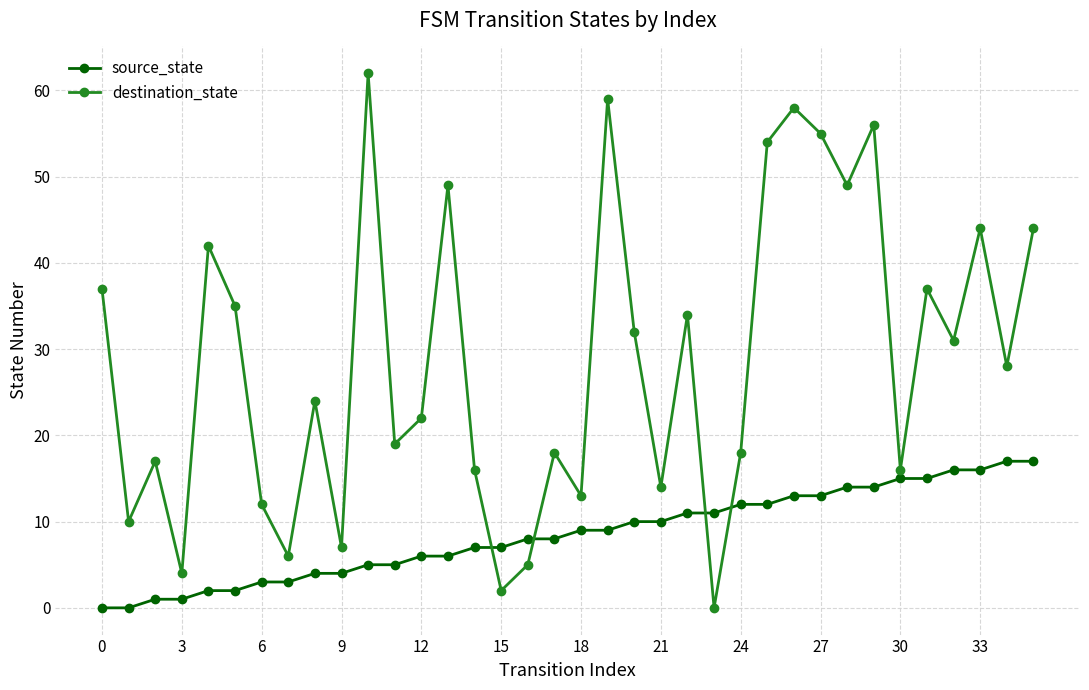

What is the sum of all destination_state values?

1029